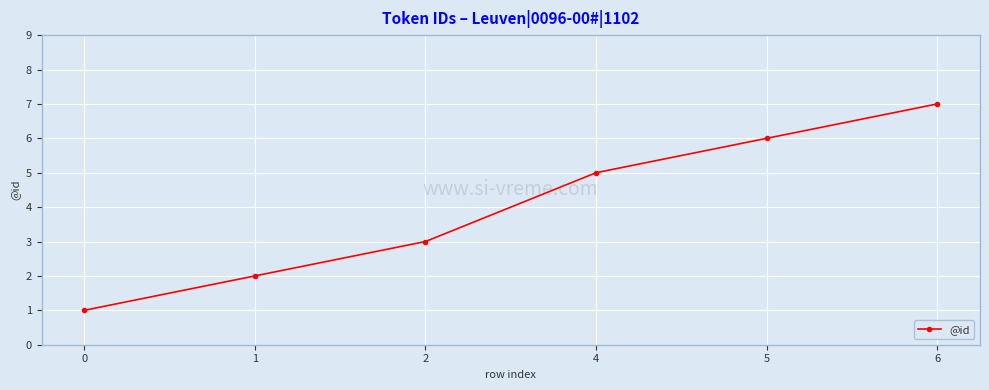

The chart shows a value of 2 at 6. True or false?

False